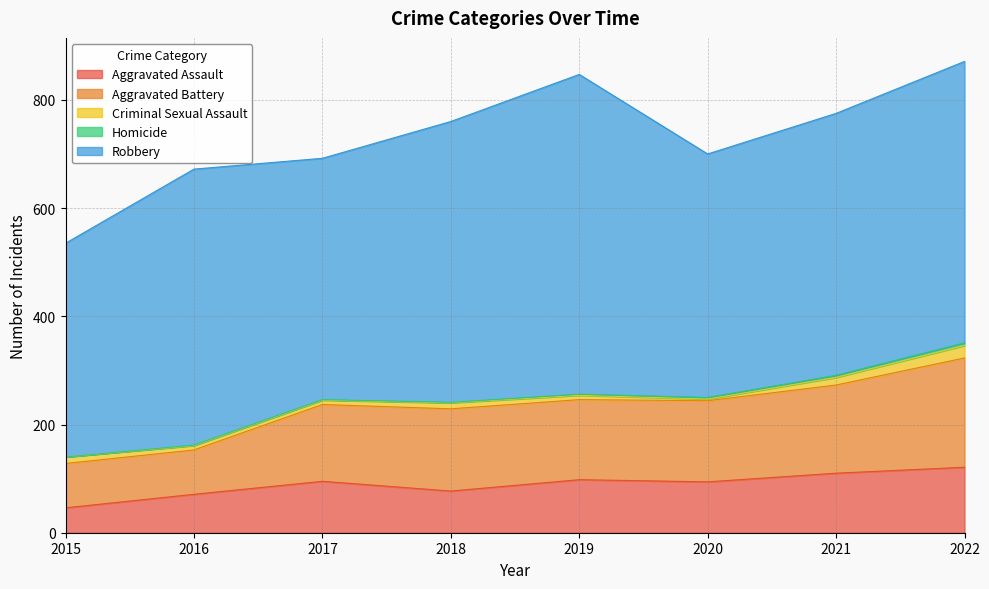

Which series has the largest range (max minus min)?

Robbery